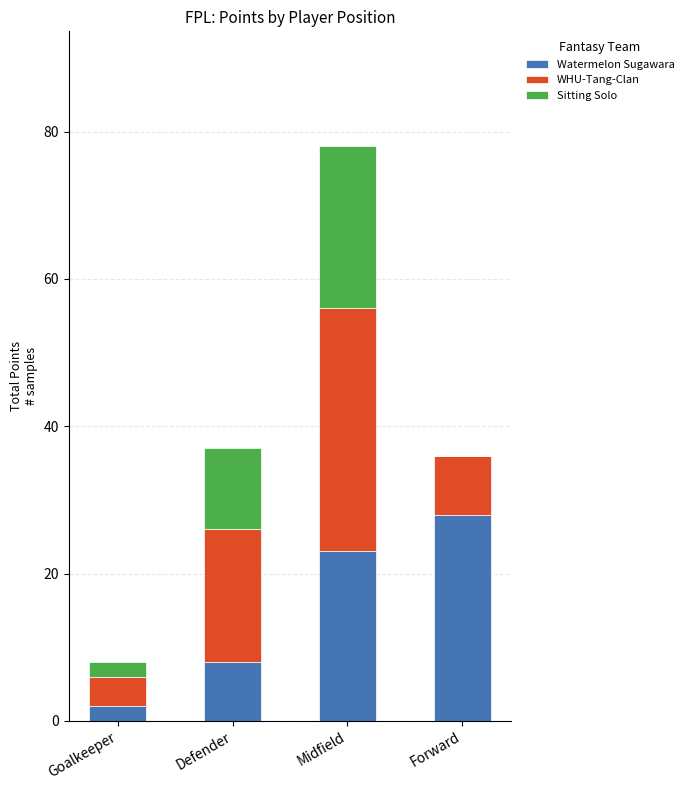

At which category is the sum across all series the highest?

Midfield